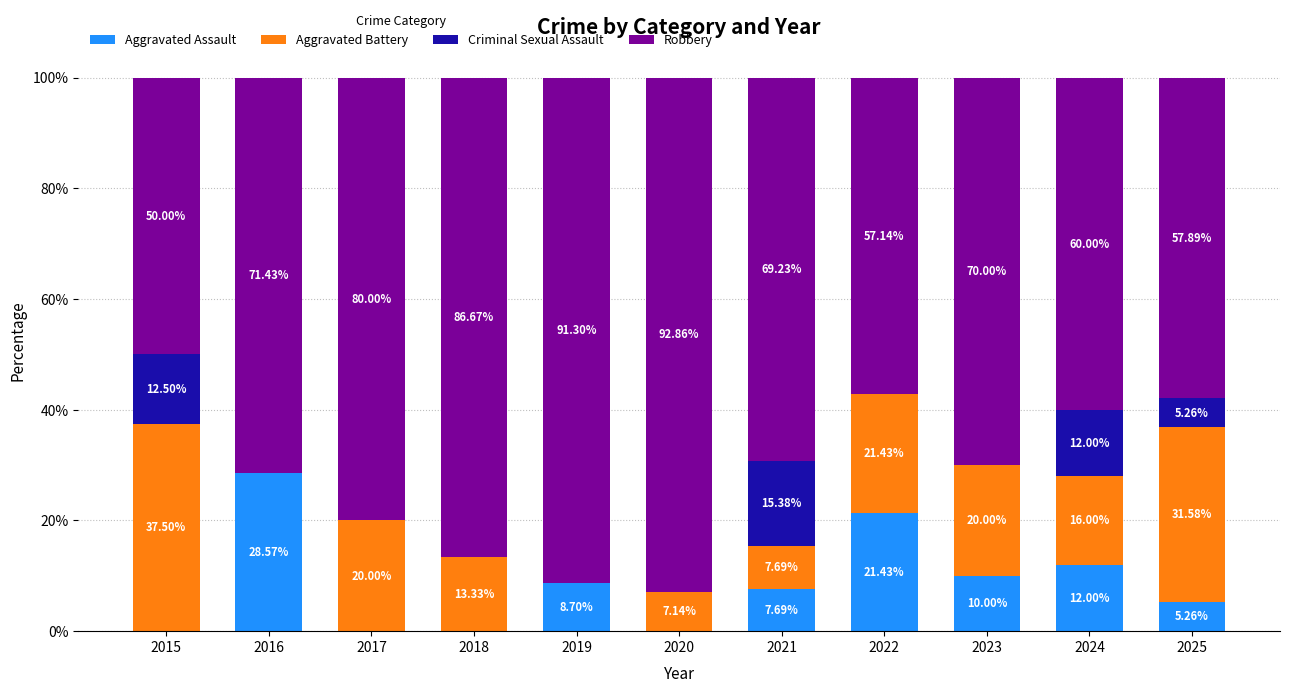

How many data points in Aggravated Assault are above 7?

6